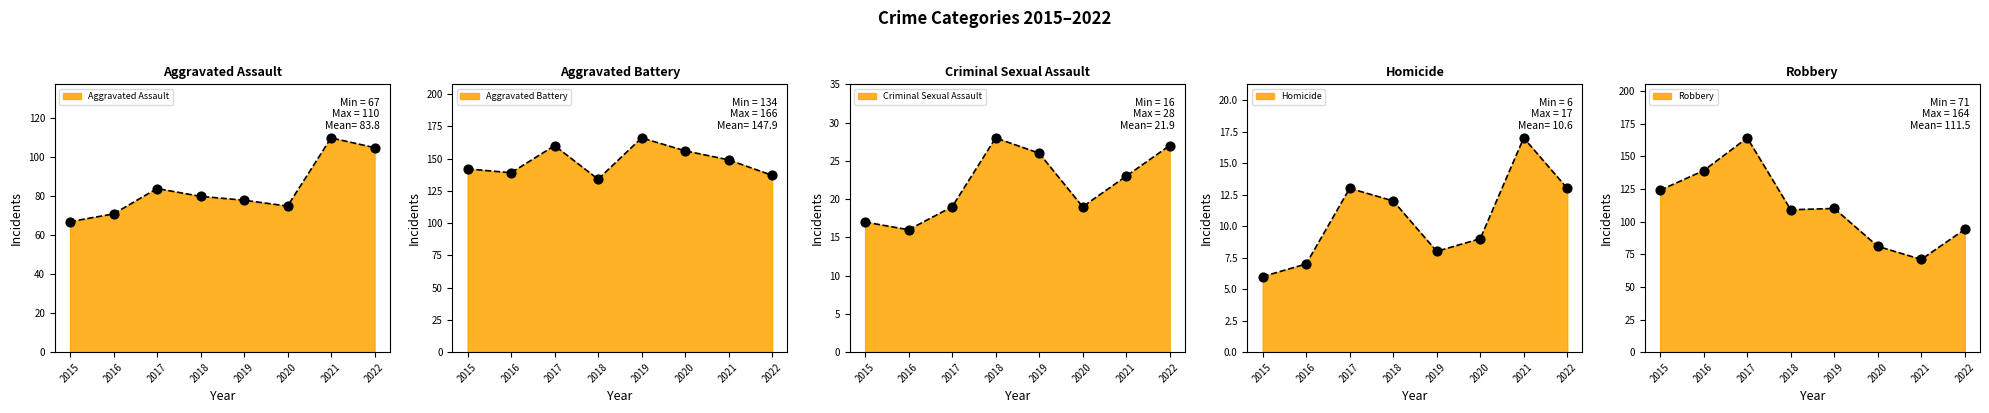

What are all the series names shown in the legend?

Aggravated Assault, Aggravated Battery, Criminal Sexual Assault, Homicide, Robbery